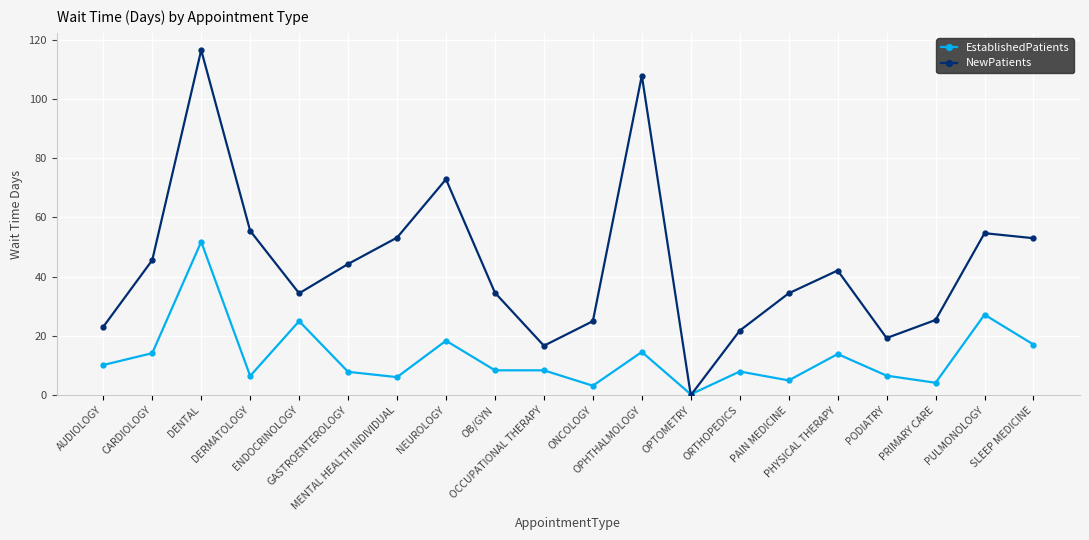

What are all the series names shown in the legend?

EstablishedPatients, NewPatients